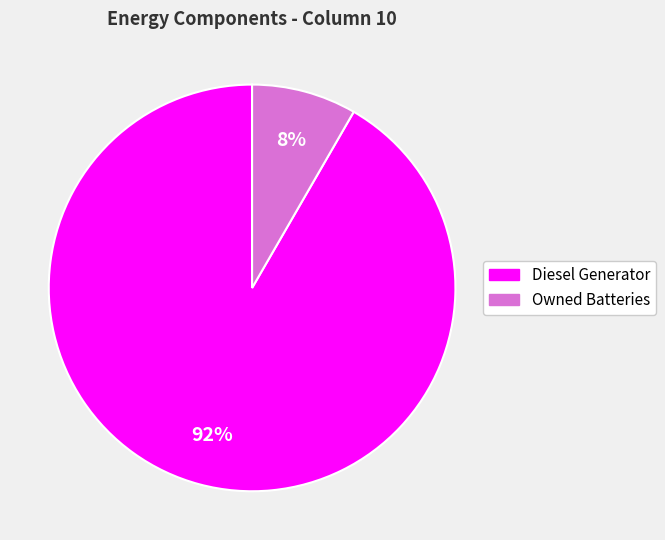

Is there any slice that represents more than half of the pie?

Yes